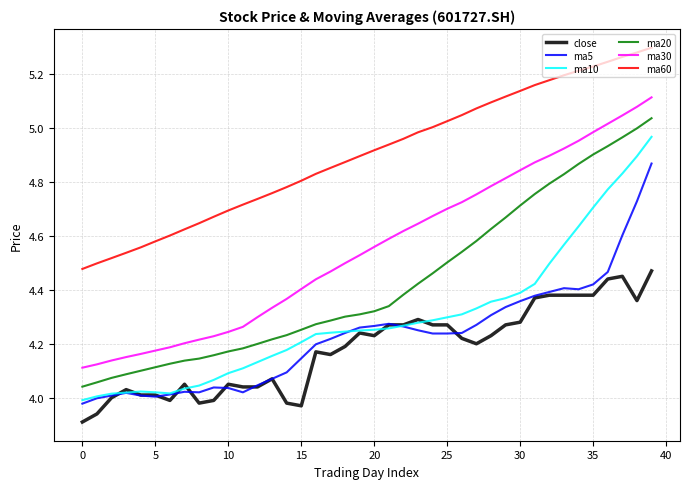

Which series has the largest total across all categories?

ma60